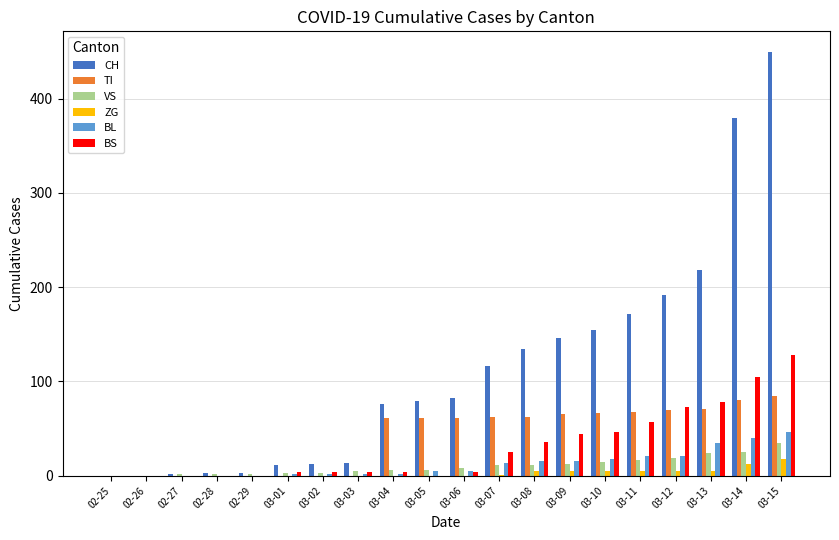

The value of VS at 03-08 is 11. True or false?

True